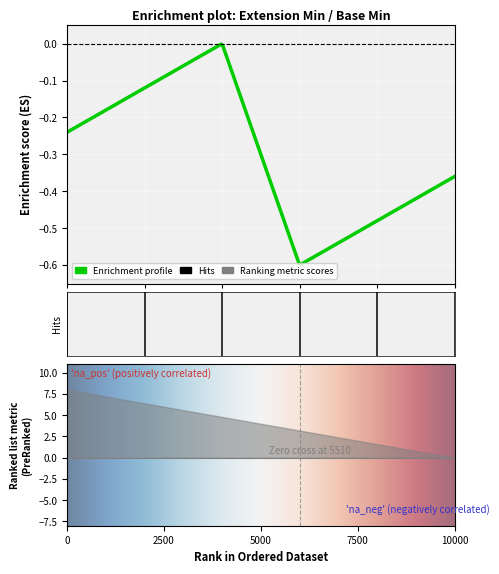

Is the value of Min at Extension greater than the value of Base Min at Extension.extension?

No